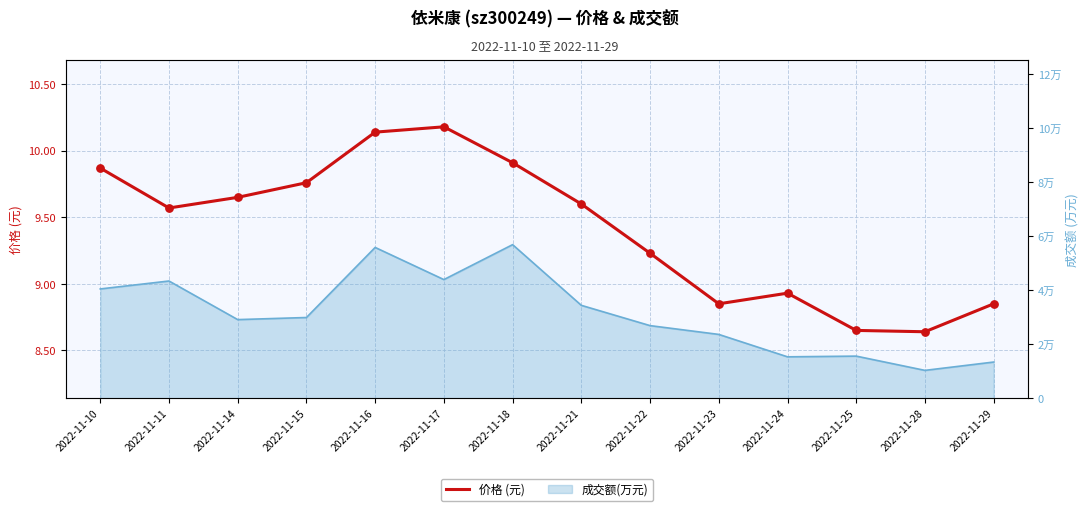

What is the change in value from 2022-11-15 to 2022-11-16?

+0.4